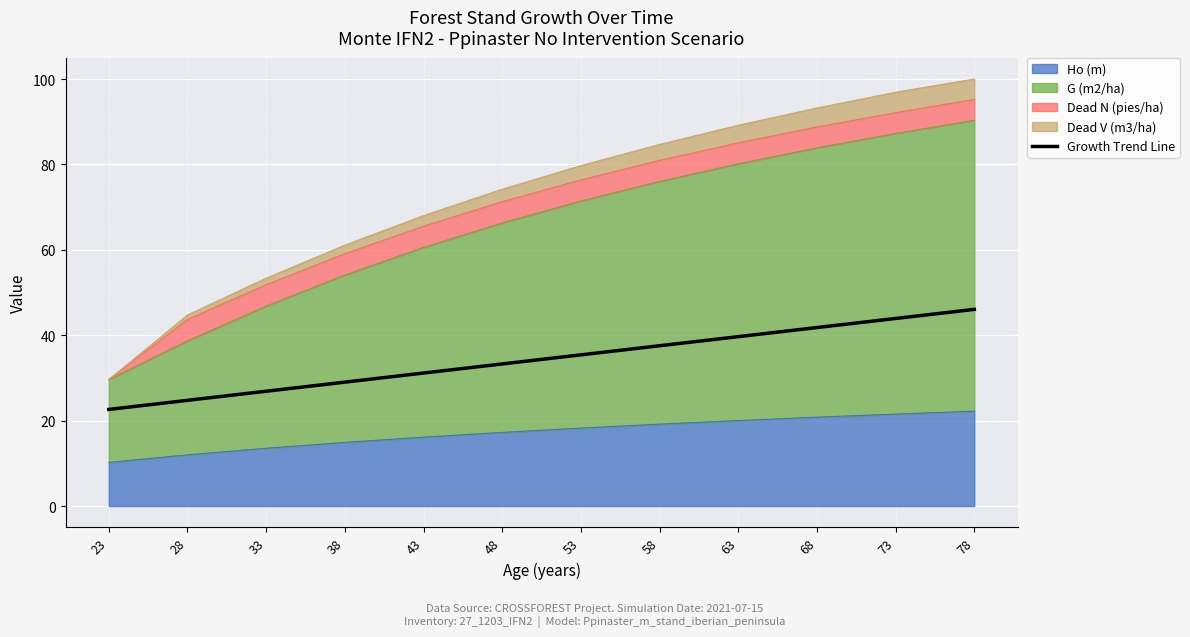

Between 73 and 53, which is larger?

73